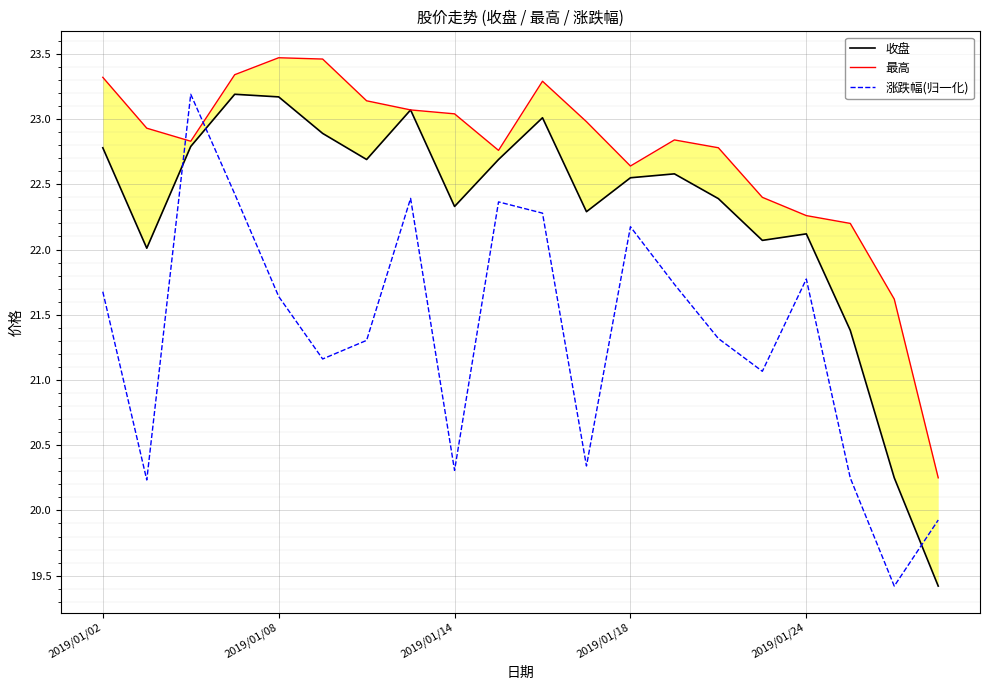

Where does the 涨跌幅(归一化) series first go above 21?

2019/01/02